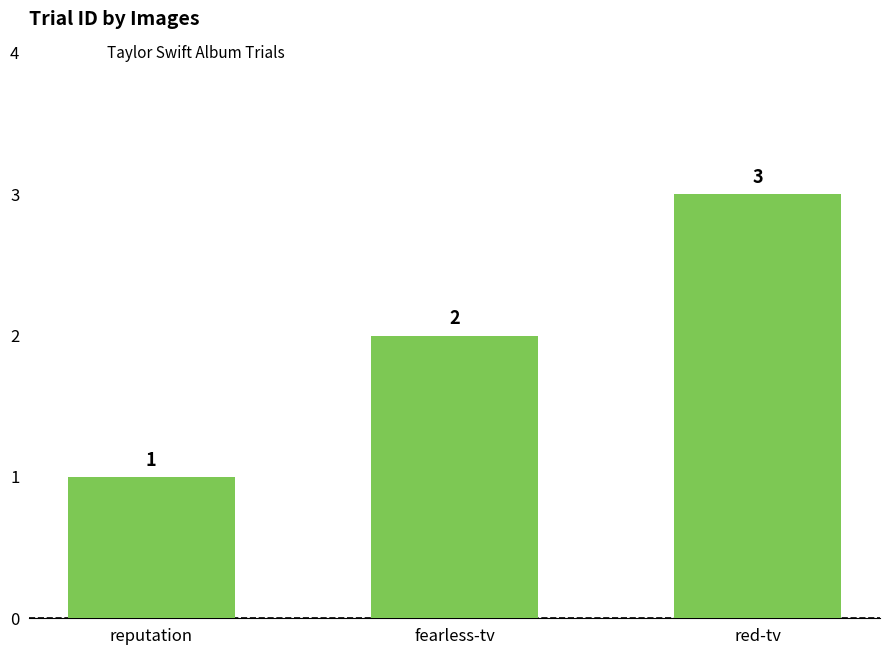

What is the change in value from reputation to fearless-tv?

+1